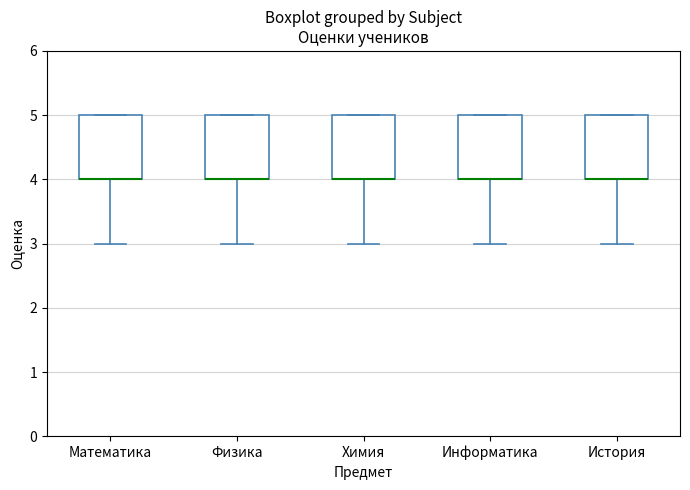

Reading left to right, read every box against the y-axis: the position of its median line, the range the box covers, and the ends of its whiskers. The values are not printed on the chart, so give them approximately, as read against the axis.

Математика: median 4 (drawn on the box's lower edge), box 4 to 5, whiskers 3 to 5
Физика: median 4 (drawn on the box's lower edge), box 4 to 5, whiskers 3 to 5
Химия: median 4 (drawn on the box's lower edge), box 4 to 5, whiskers 3 to 5
Информатика: median 4 (drawn on the box's lower edge), box 4 to 5, whiskers 3 to 5
История: median 4 (drawn on the box's lower edge), box 4 to 5, whiskers 3 to 5